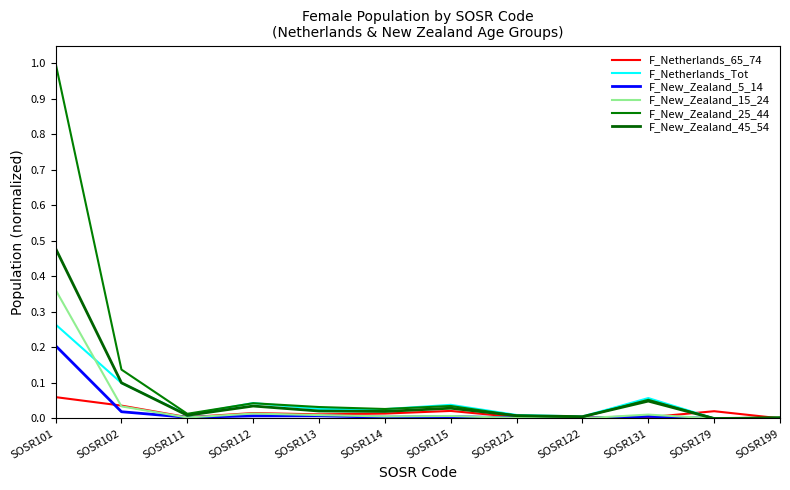

True or false: F_Netherlands_65_74 and F_New_Zealand_45_54 intersect in this chart.

True